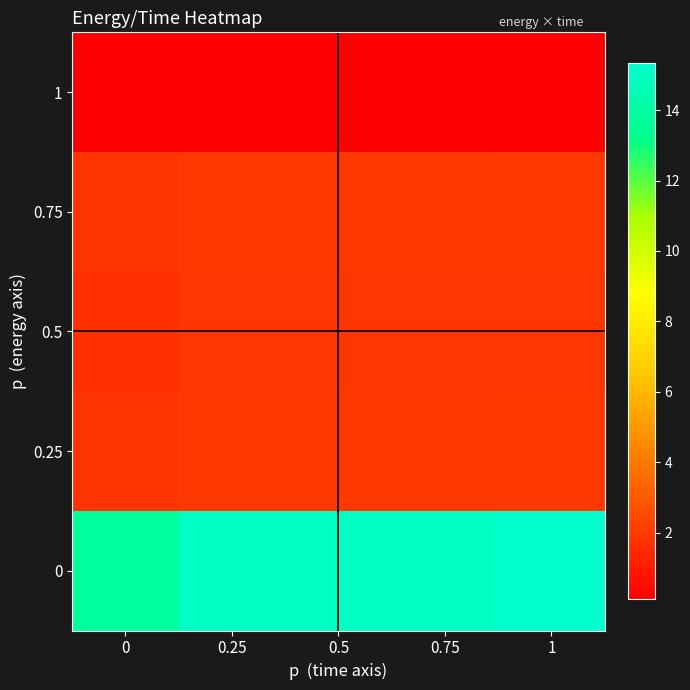

Which has a higher value, 0.25 or 0?

0.25